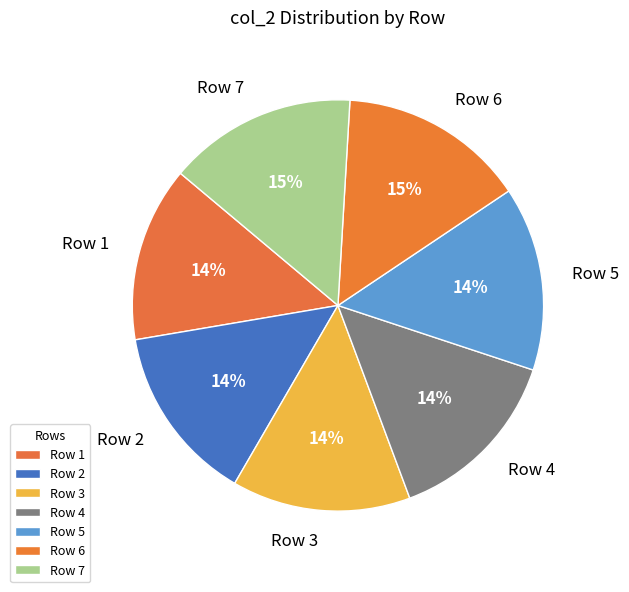

To the nearest percent, what is the combined percentage of Row 2 and Row 5?

28%